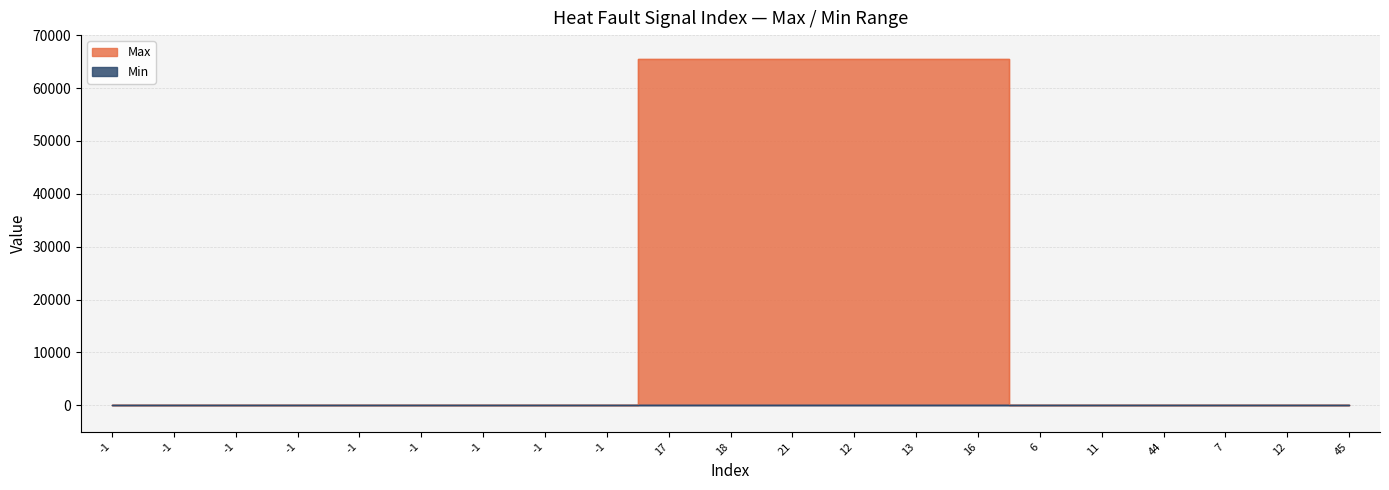

Does the chart display data point markers on the line(s)?

No